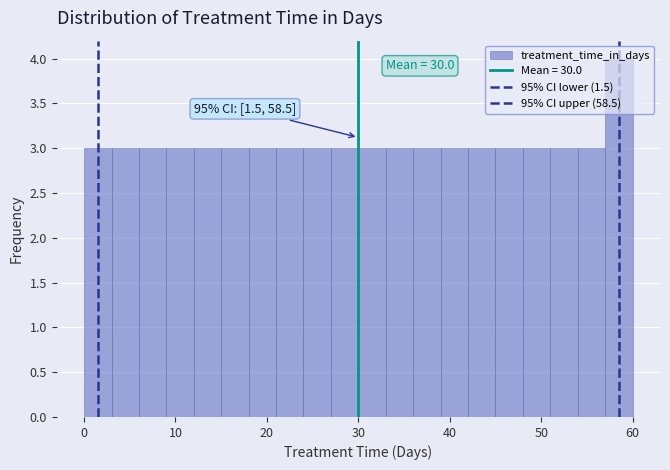

Around what value on the x-axis is the tallest bar? Give the approximate position of its centre, as read against the axis.

59